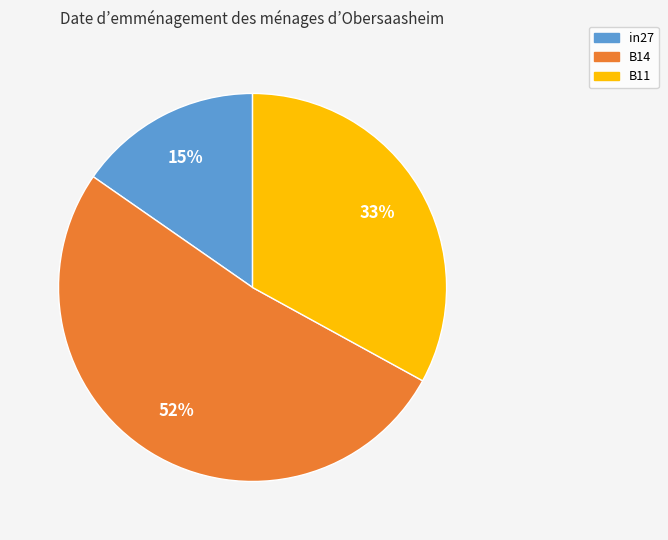

Do in27 and B11 together represent more than half of the pie?

No